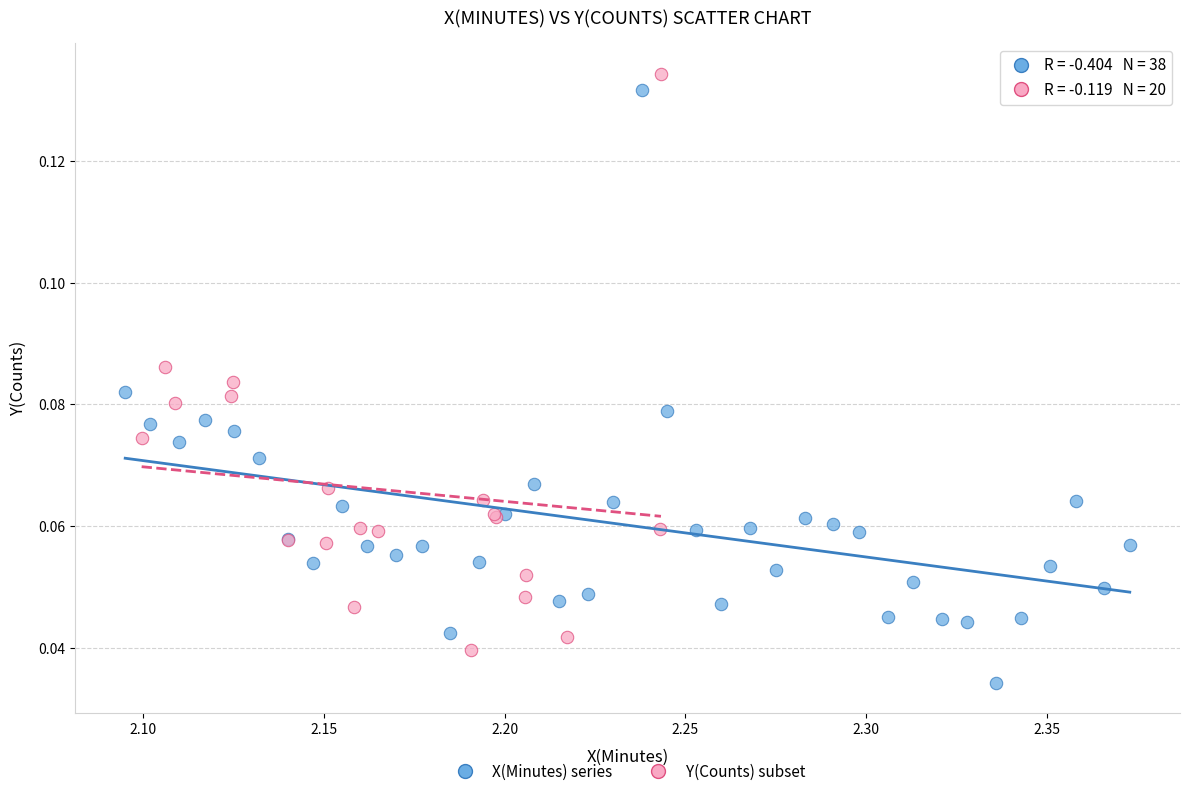

Which series contains the lowest Y value?

X(Minutes) series